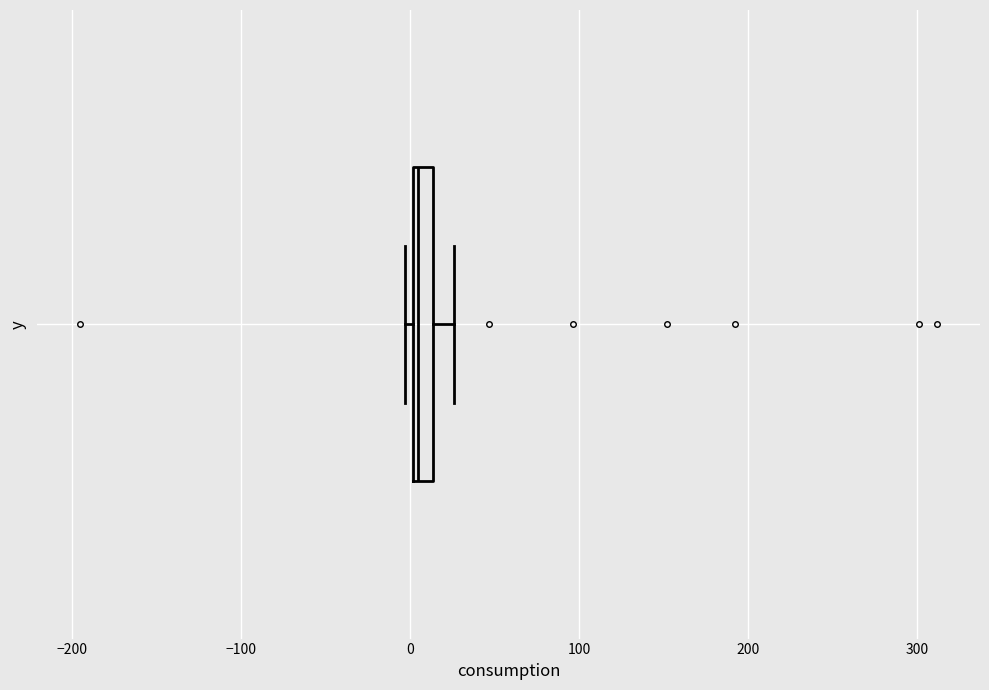

Where is the right edge of the box on the x-axis? The values are not printed on the chart, so give them approximately, as read against the axis.

10